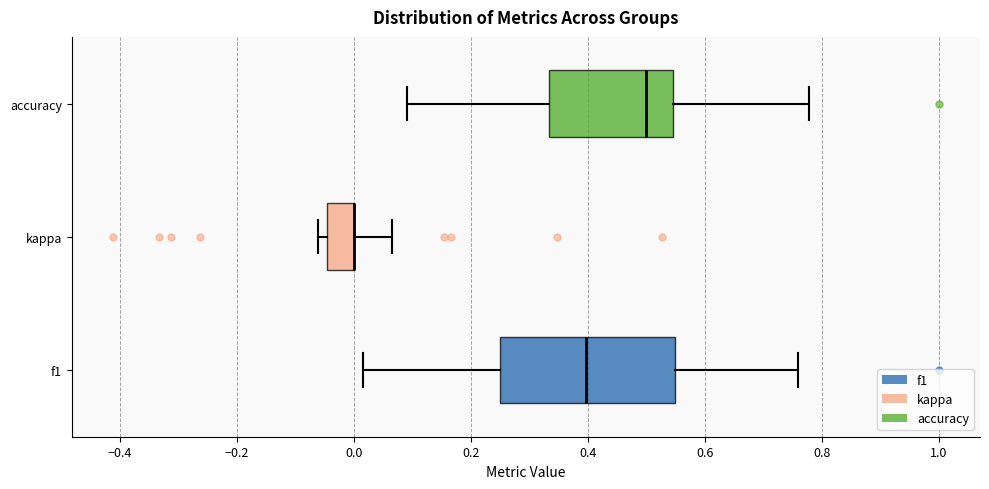

Which box is the widest, from its left edge to its right edge?

f1